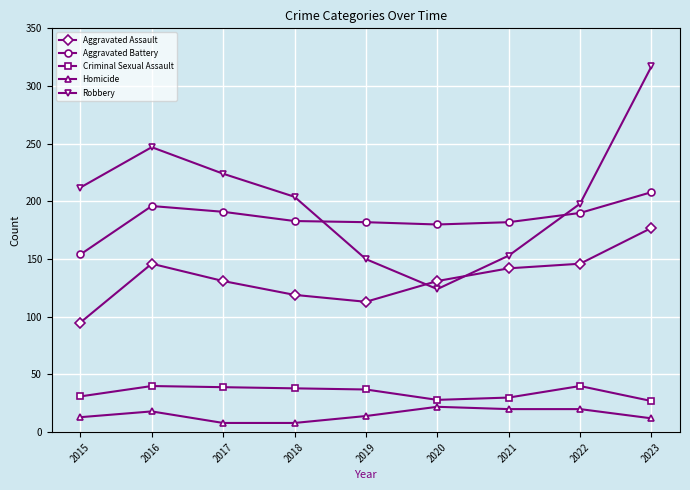

How many lines are shown in the chart?

5